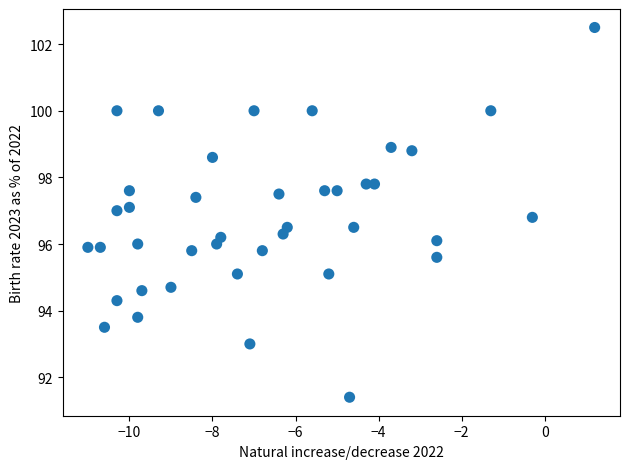

What is the range of X values (max minus min)?

12.2